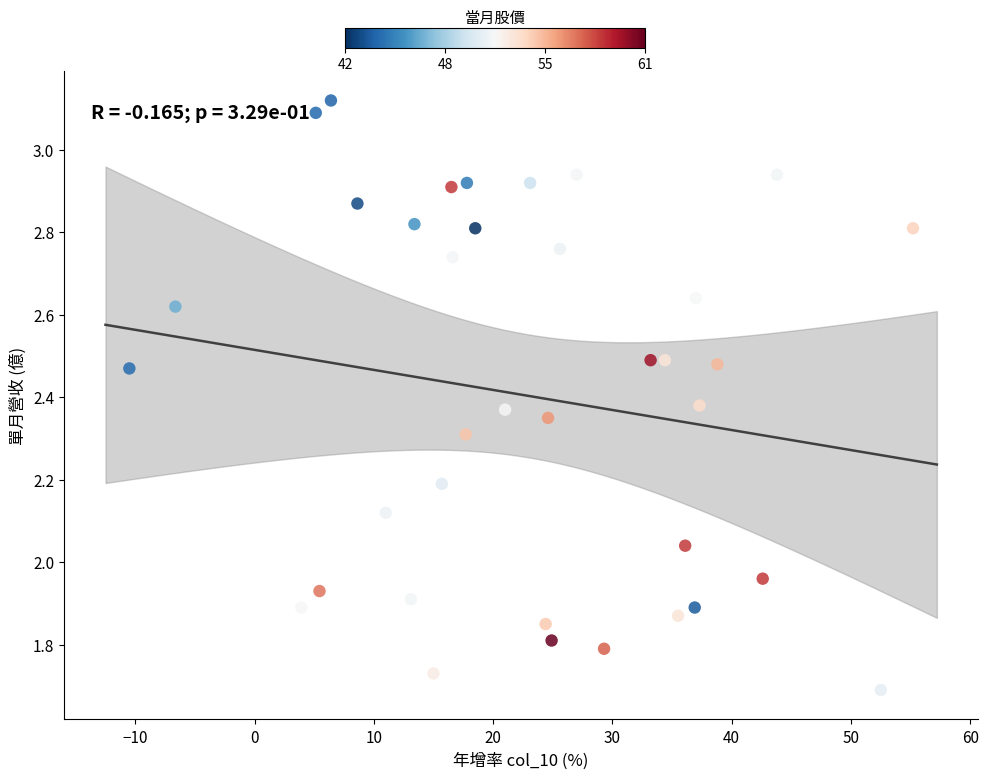

What is the range of Y values (max minus min)?

1.4